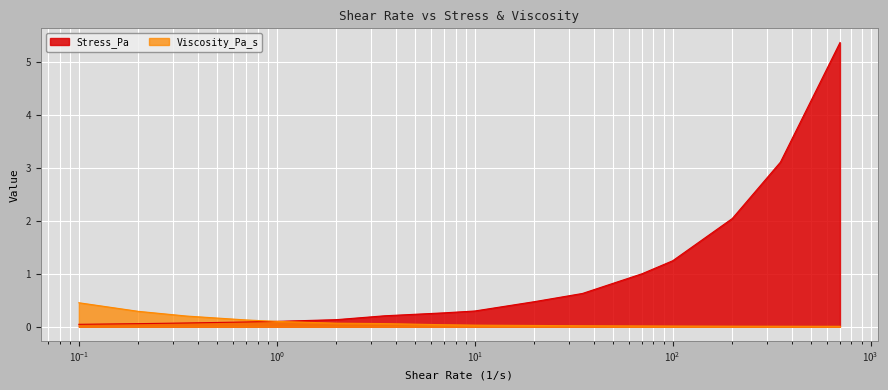

What is the difference between the highest and lowest values at 0.35?

0.1